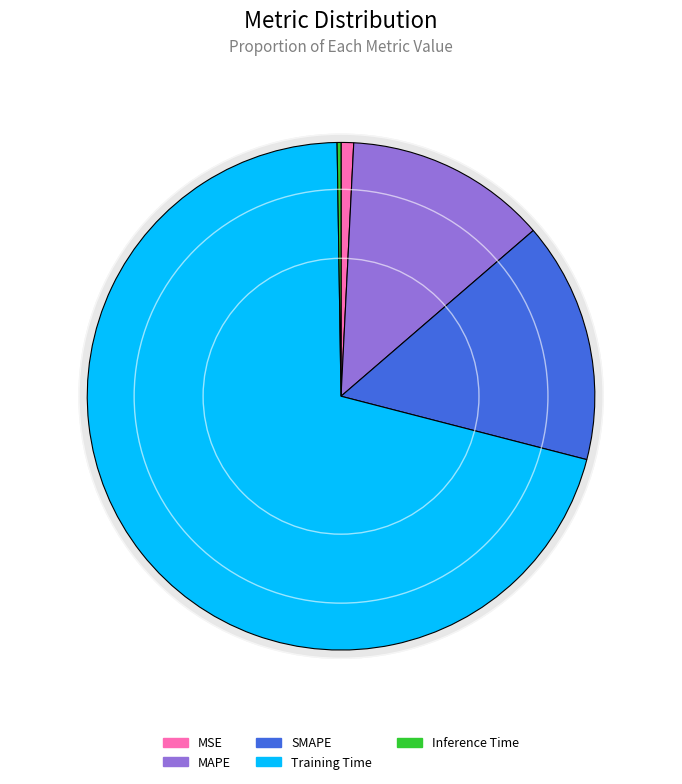

To the nearest percent, what is the difference between the largest and smallest slice percentages?

70%